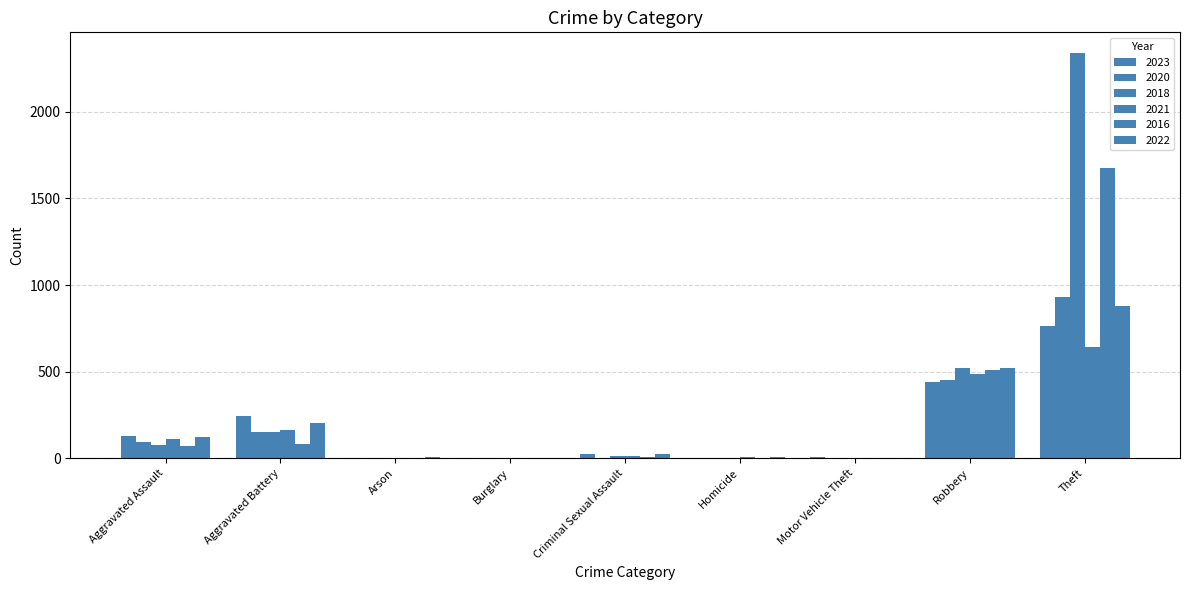

At which category is the sum across all series the highest?

Theft